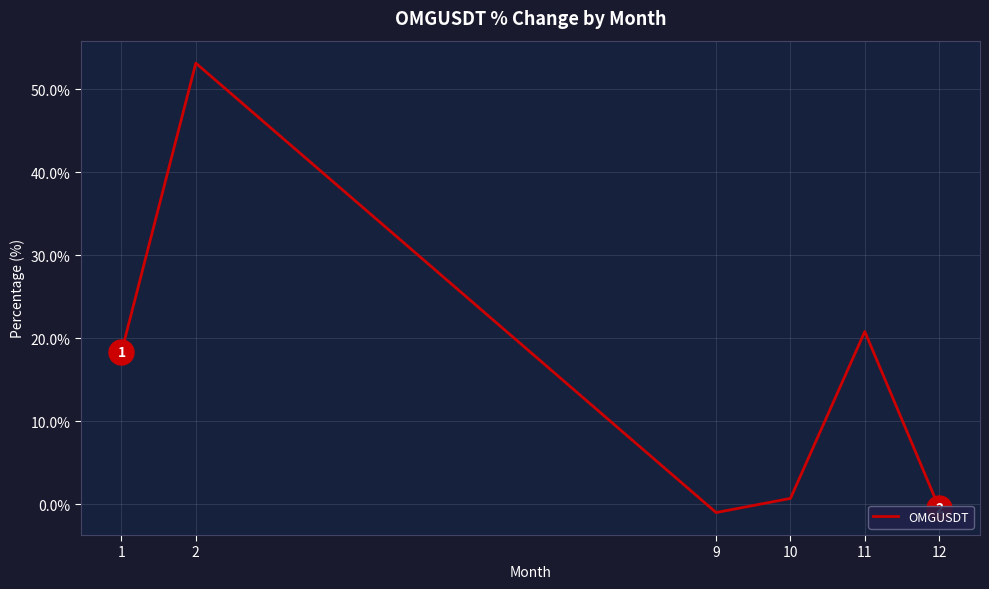

How many lines are shown in the chart?

1